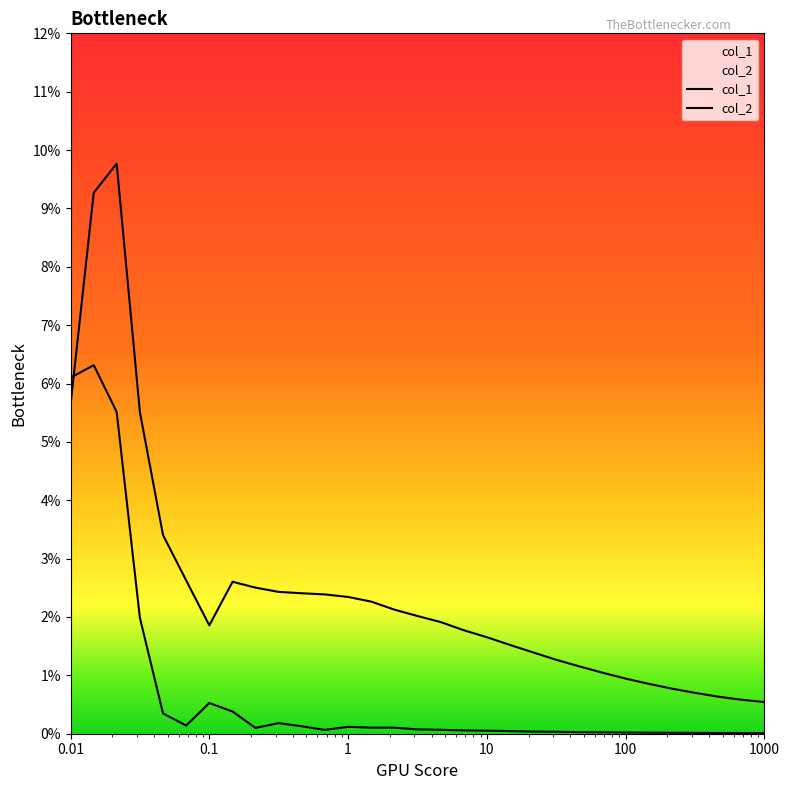

Is it true that col_2 equals 0.0 at 7?

False